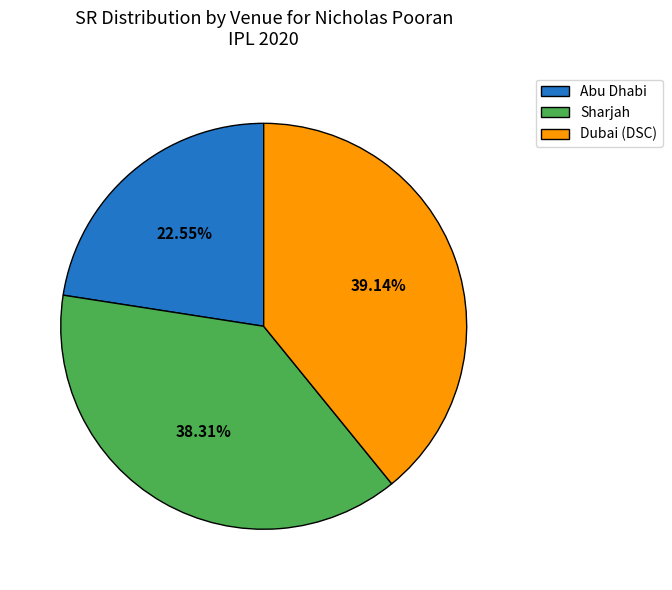

Rank the categories by value from lowest to highest.

Abu Dhabi, Sharjah, Dubai (DSC)